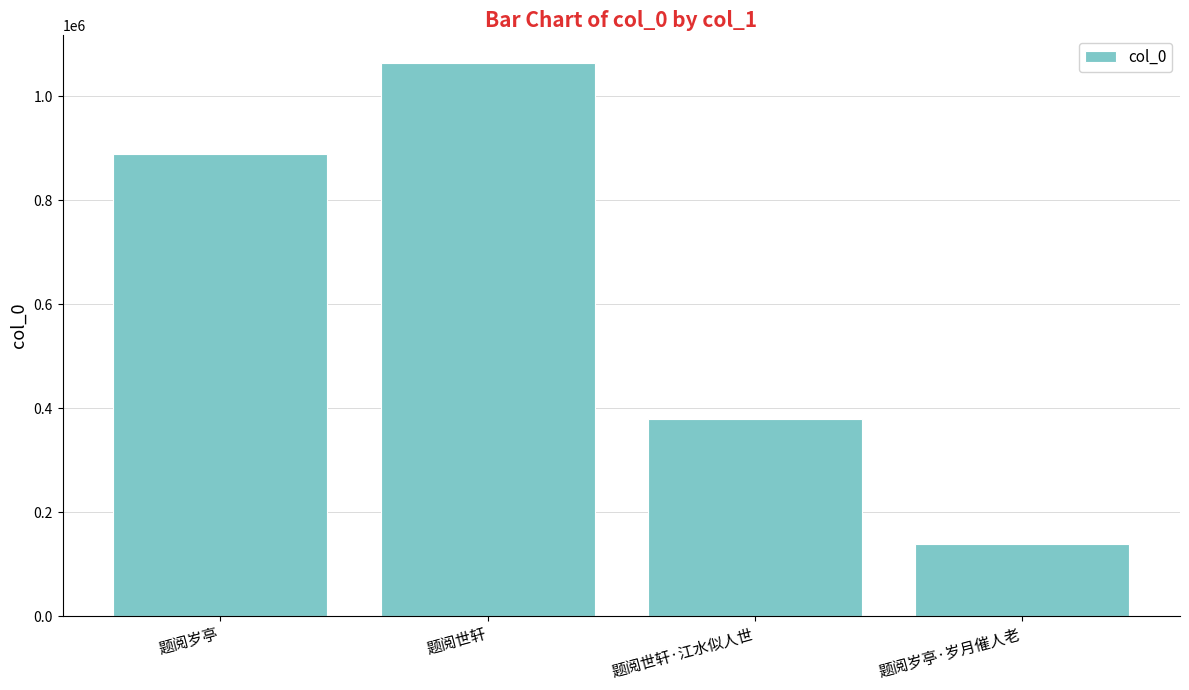

What is the smallest value displayed?

139425